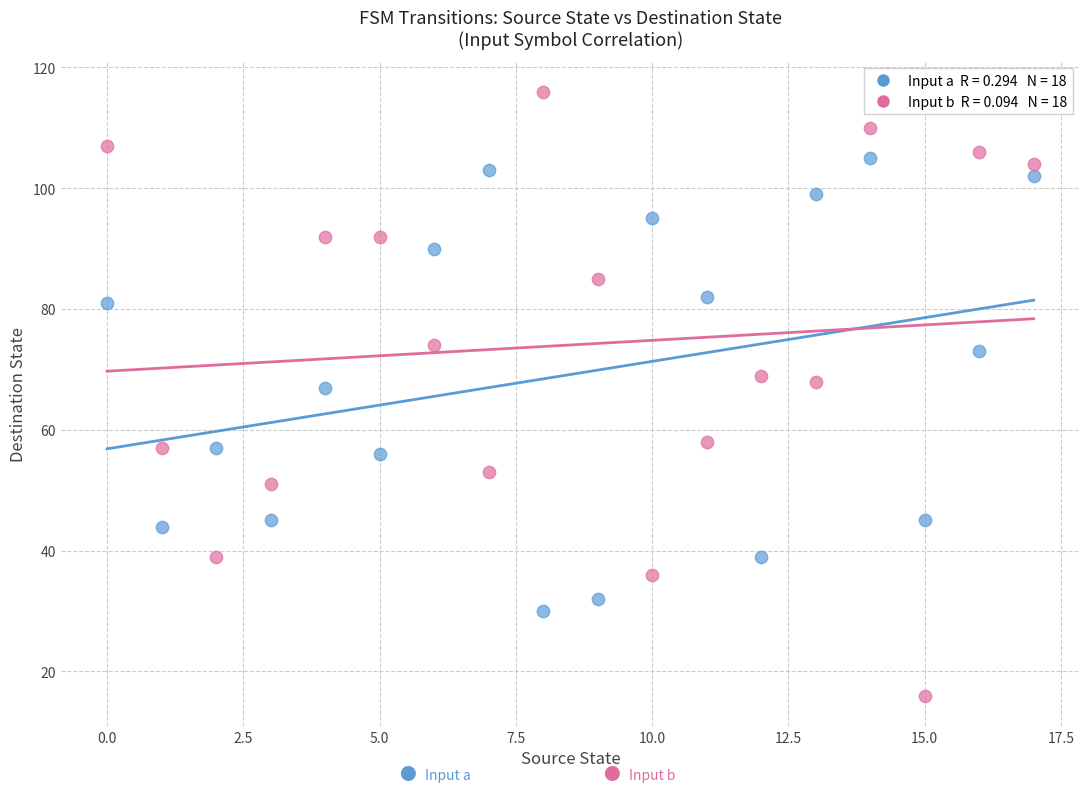

Across all data points, what is the range of Y values (max minus min)?

100